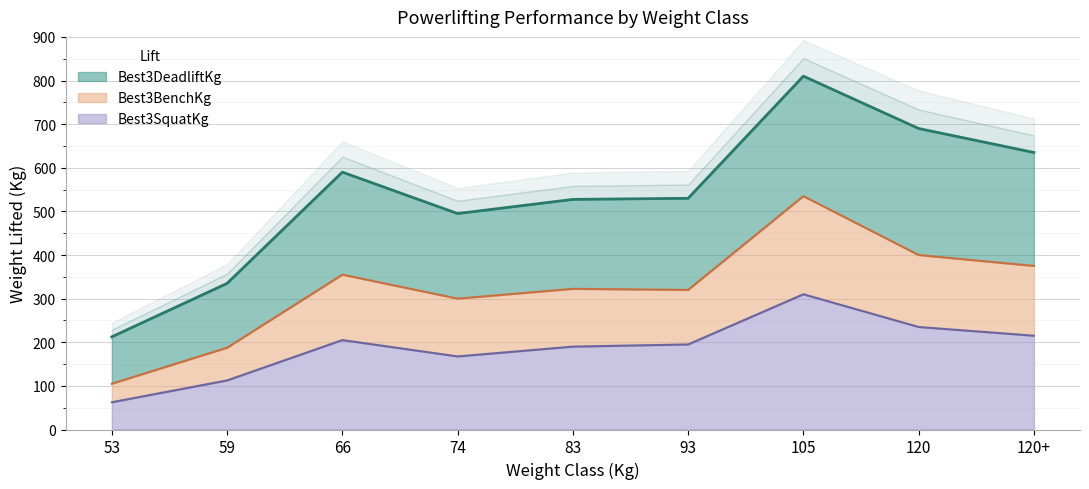

True or false: Best3SquatKg and Best3BenchKg intersect in this chart.

False